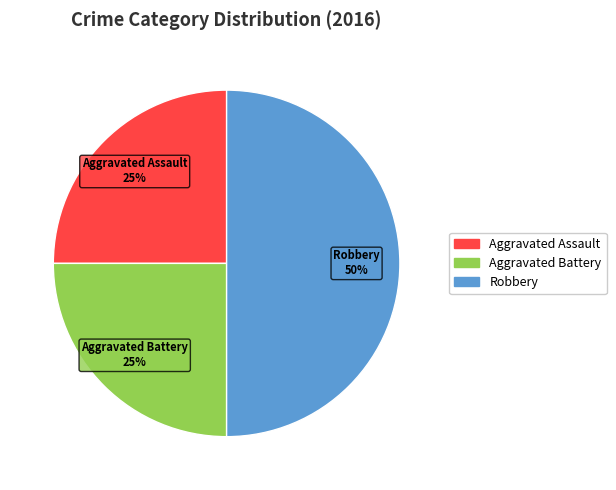

Does Aggravated Assault represent more than half of the total?

No